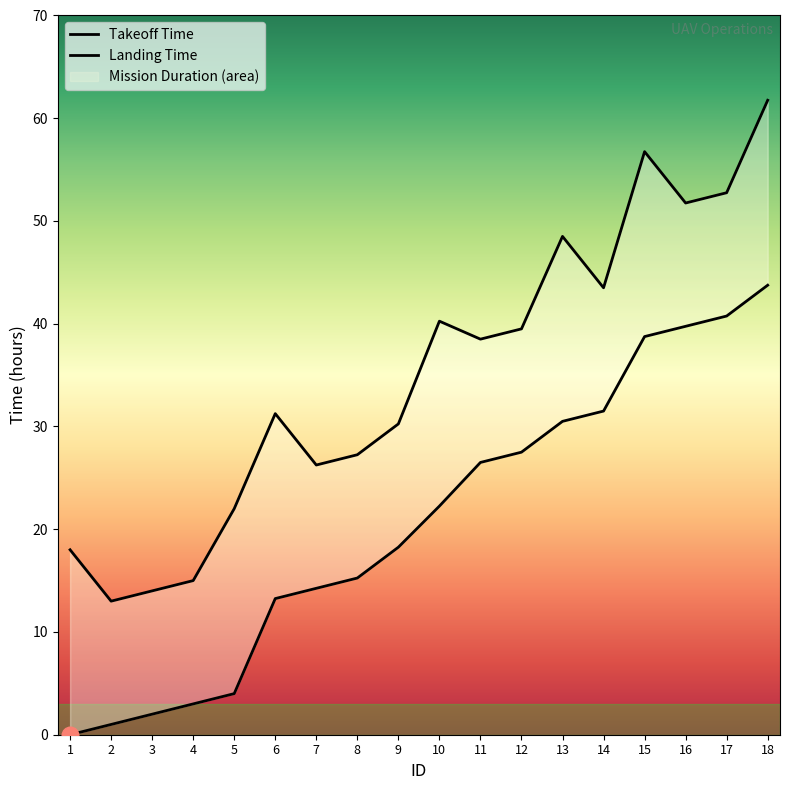

Does the chart display data point markers on the line(s)?

No